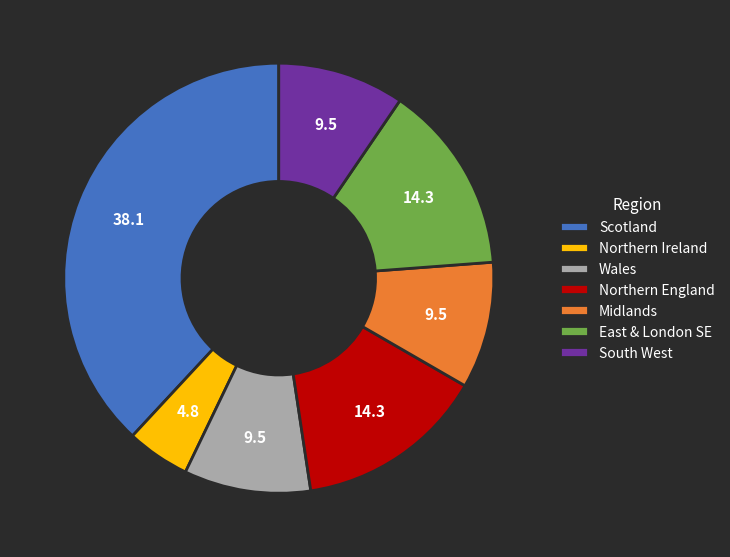

Is there any slice that represents more than half of the pie?

No